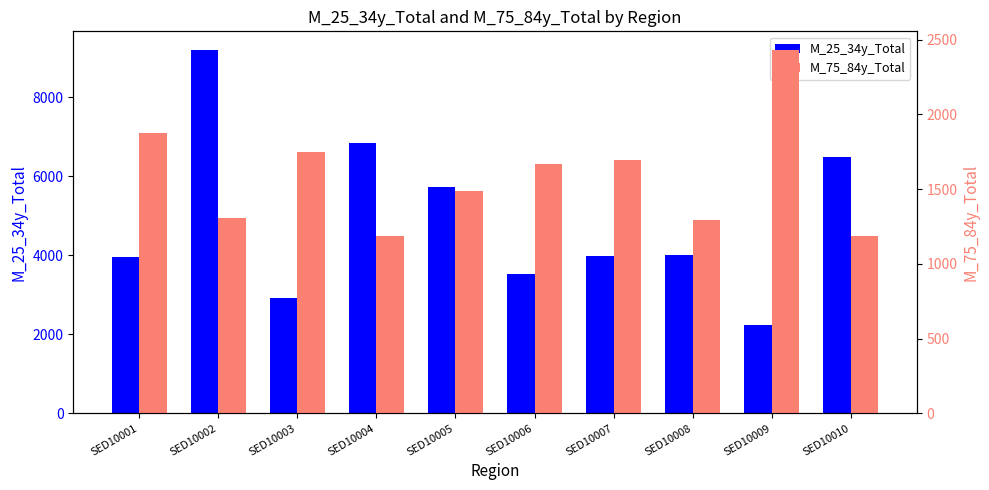

What is the value of the M_75_84y_Total bar at the 6th from the left?

1666